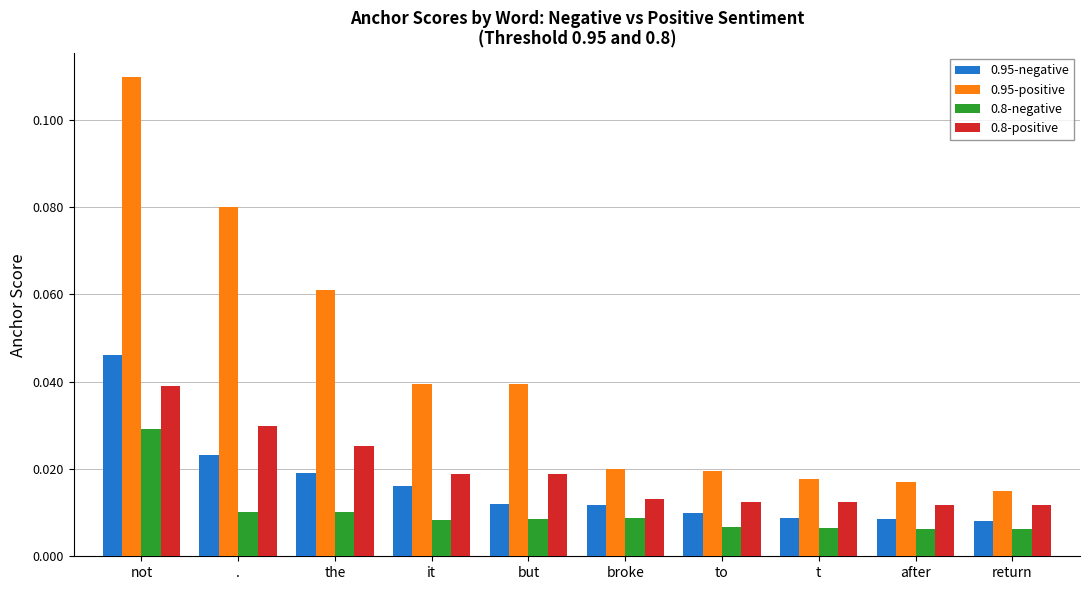

What are all the series names shown in the legend?

0.95-negative, 0.95-positive, 0.8-negative, 0.8-positive